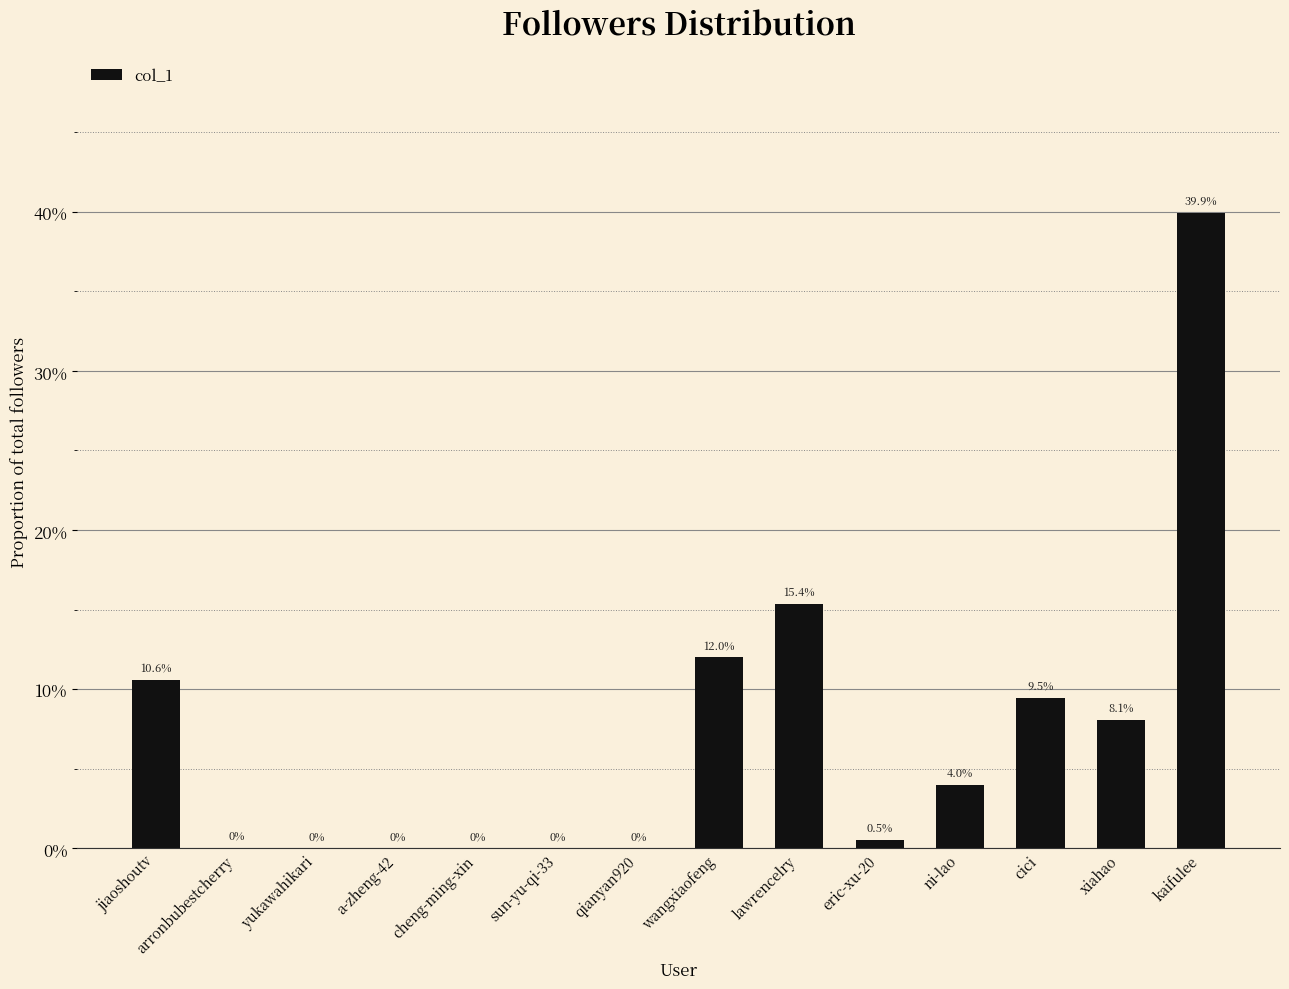

Are the bars horizontal?

No